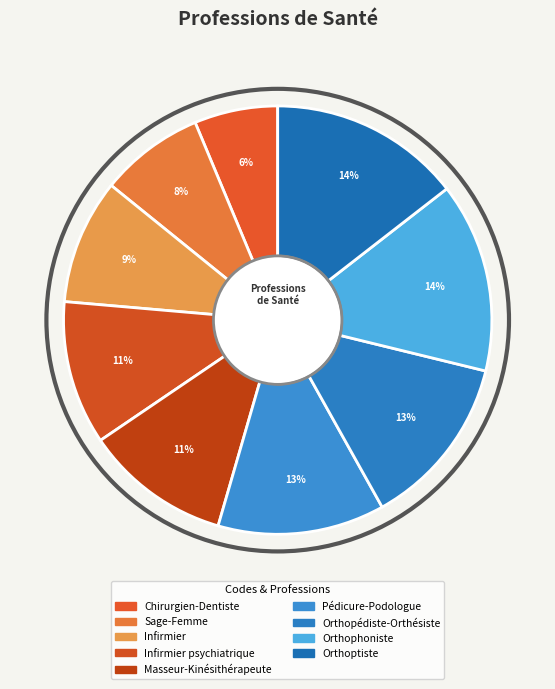

To the nearest percent, what is the average slice percentage?

11%